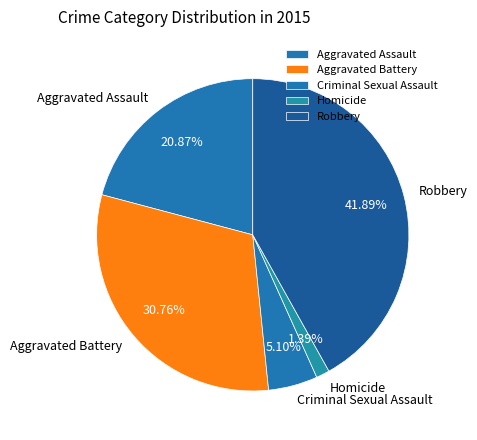

What percentage is the Criminal Sexual Assault slice, to the nearest percent?

5%